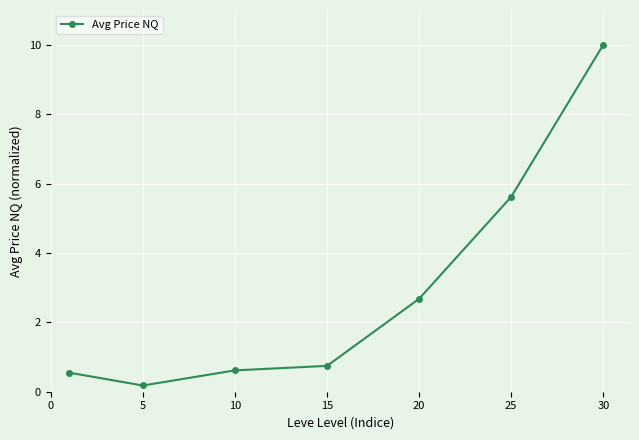

Reading right to left, extract all data points from this chart.

10.0	5.6	2.7	0.7	0.6	0.2	0.5